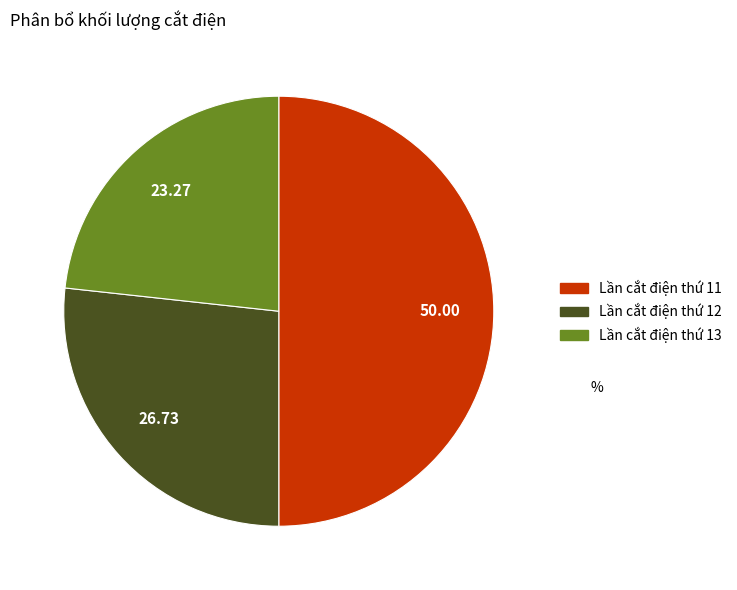

Is it true that Lần cắt điện thứ 13 is 18% of the pie?

False